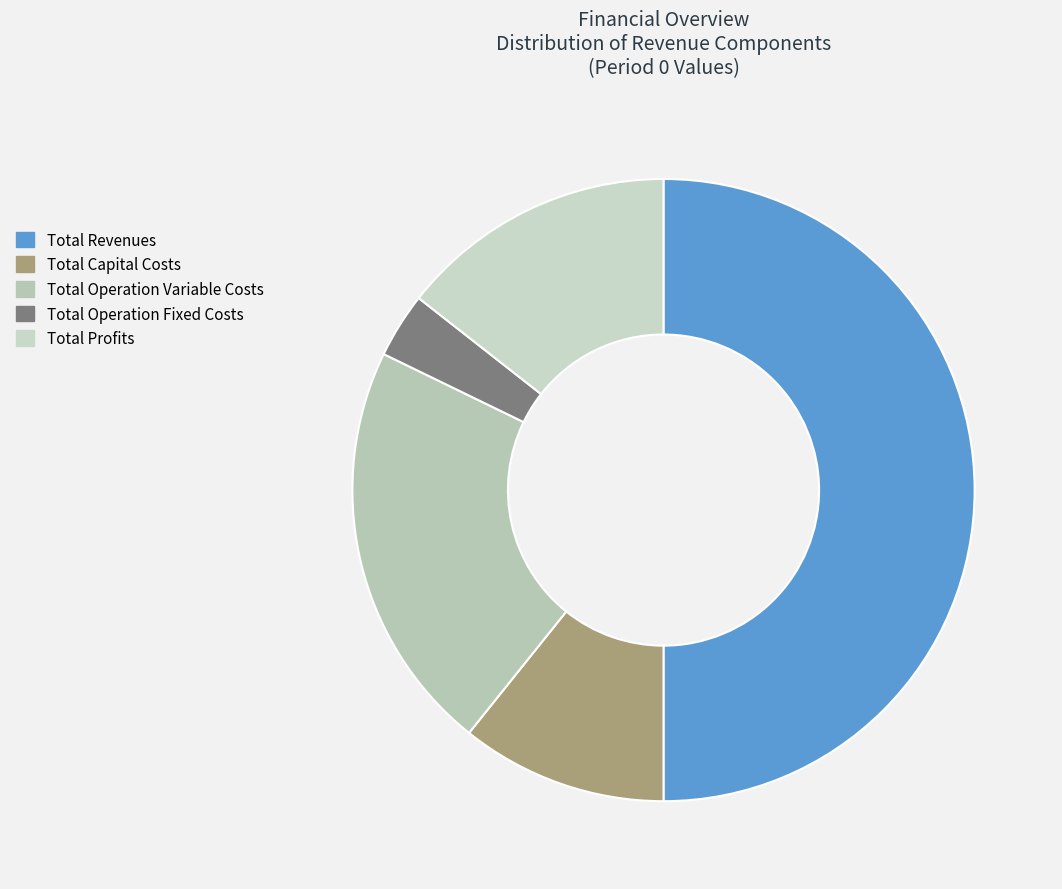

How many segments does this pie chart have?

5